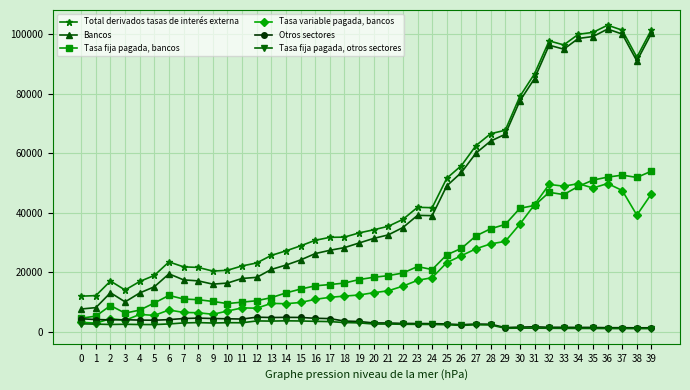

The value of Total derivados tasas de interés externa at 27 is 28490. True or false?

False